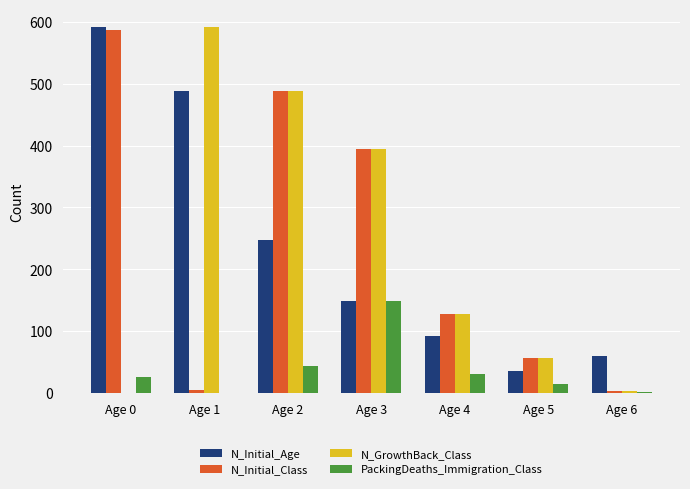

At which label is N_Initial_Age closest to 313?

Age 2